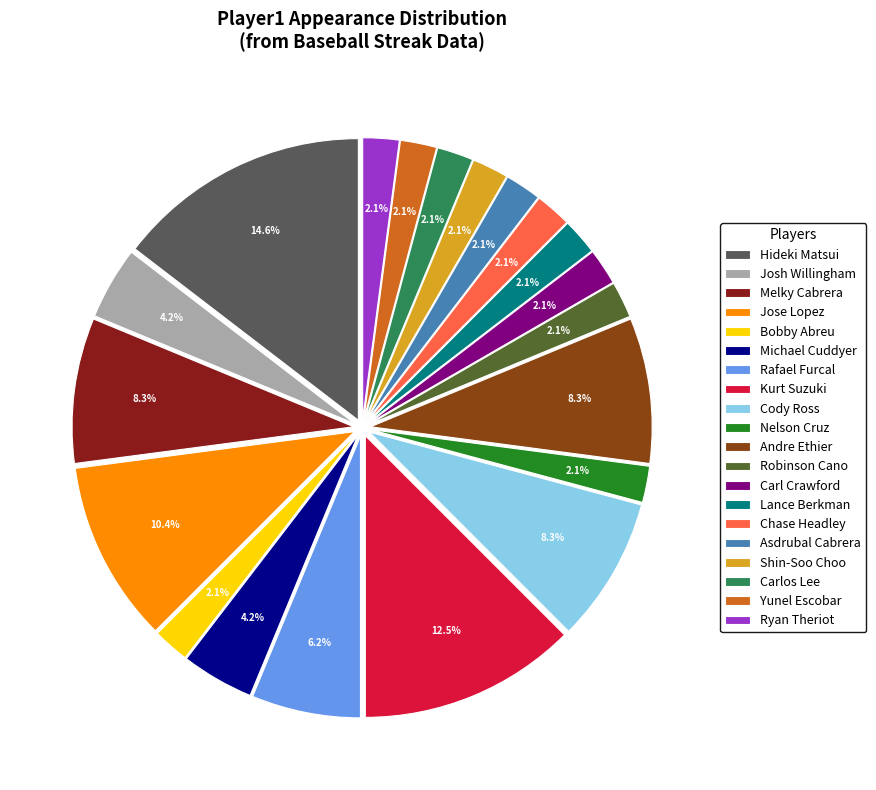

To the nearest percent, what portion does Yunel Escobar represent?

2%